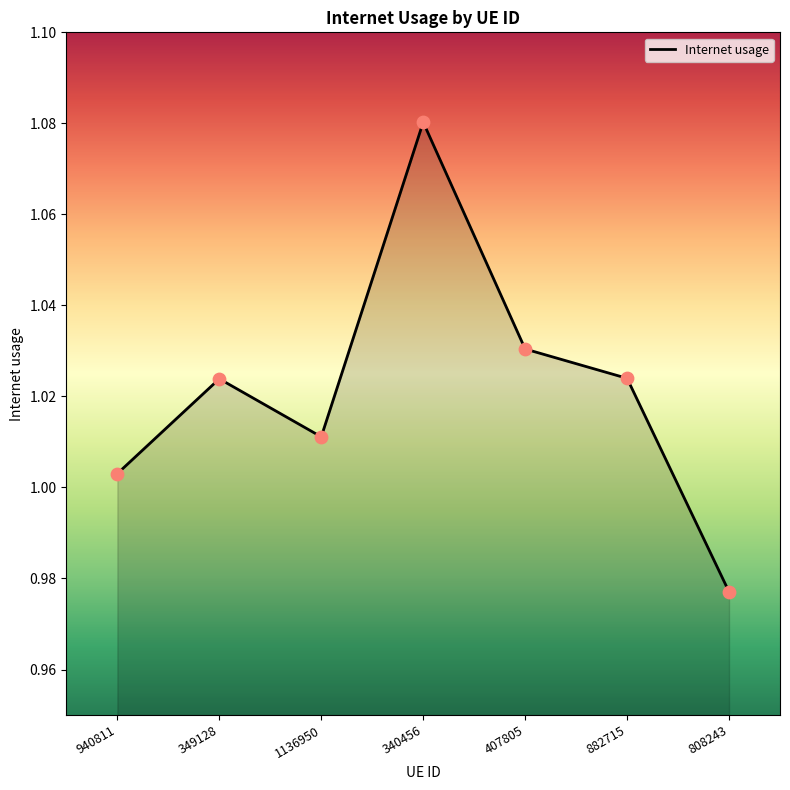

Between 340456 and 1136950, which is larger?

340456